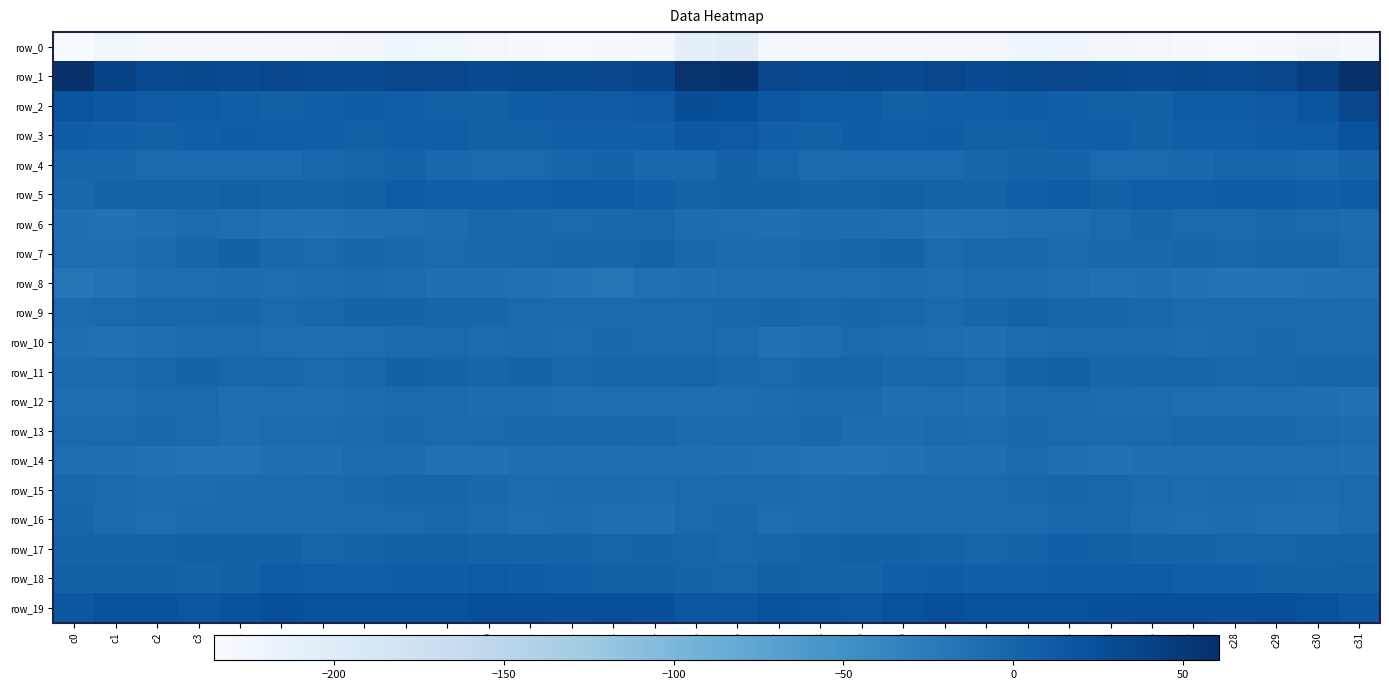

List the series in order of their peak value, lowest first.

row_0, row_8, row_14, row_12, row_10, row_13, row_16, row_15, row_6, row_9, row_7, row_4, row_11, row_17, row_5, row_18, row_3, row_19, row_2, row_1